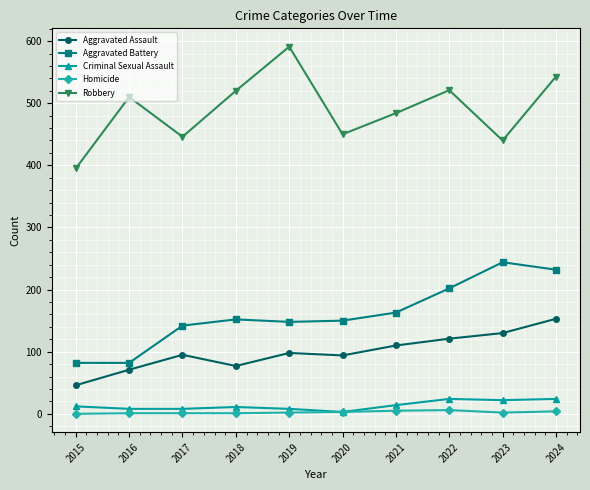

What is the value of the Homicide point at the 3rd from the left?

1